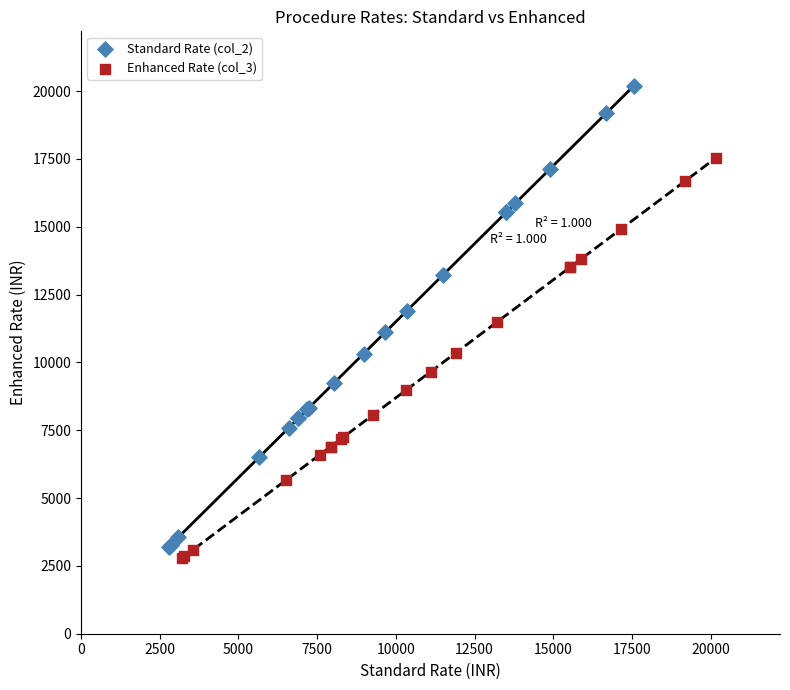

Which series has the widest spread of Y values?

Standard Rate (col_2)